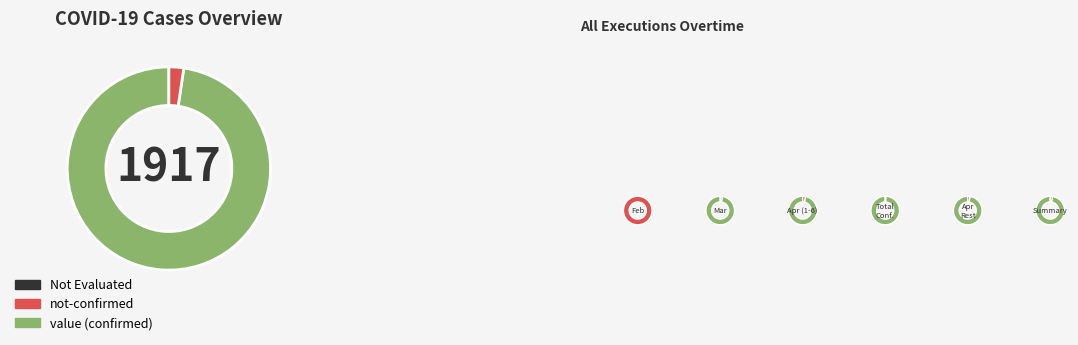

Between 2 and 35, which is larger?

35